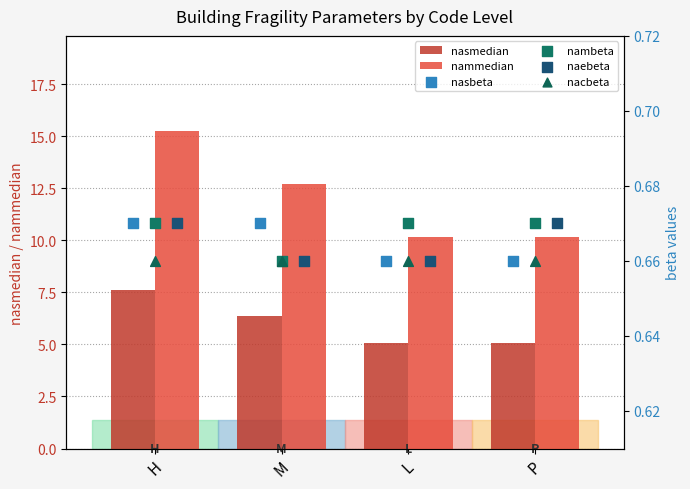

Is the value of nammedian at H greater than the value of nacbeta at M?

Yes